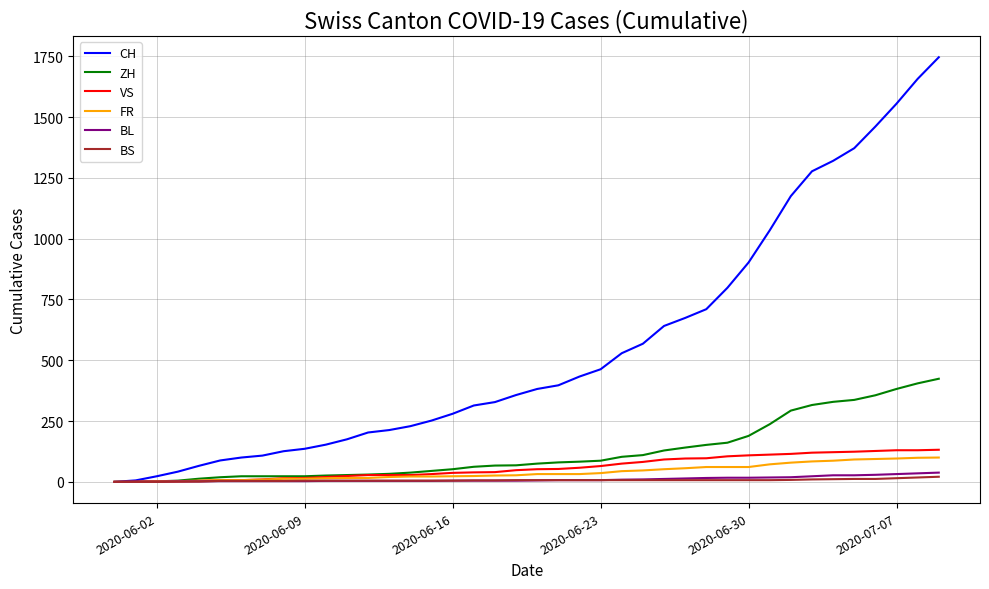

Is this an area chart (filled region under the line)?

No